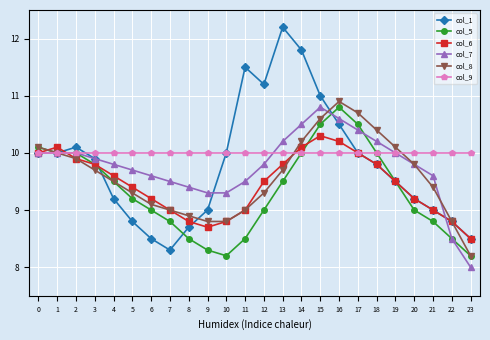

Is the value of col_5 at 4 greater than the value of col_6 at 6?

Yes